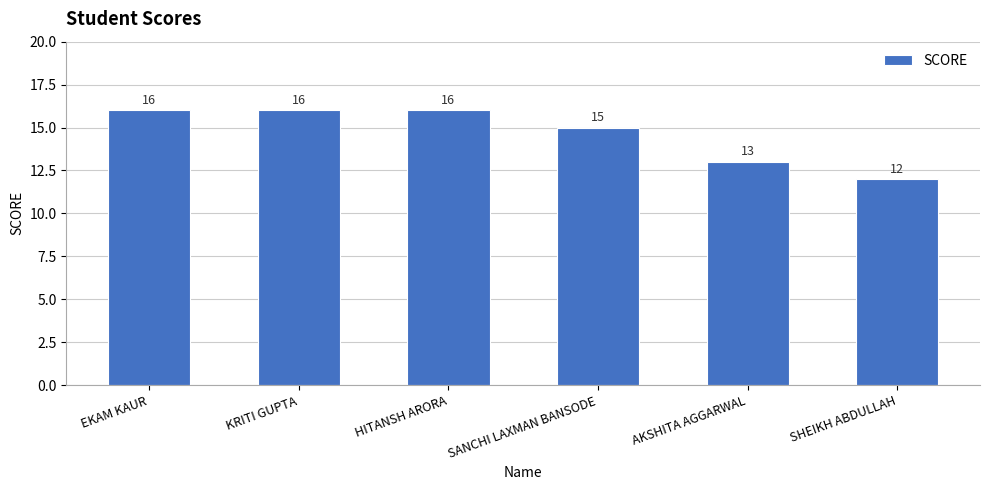

What is the minimum value shown in the chart?

12